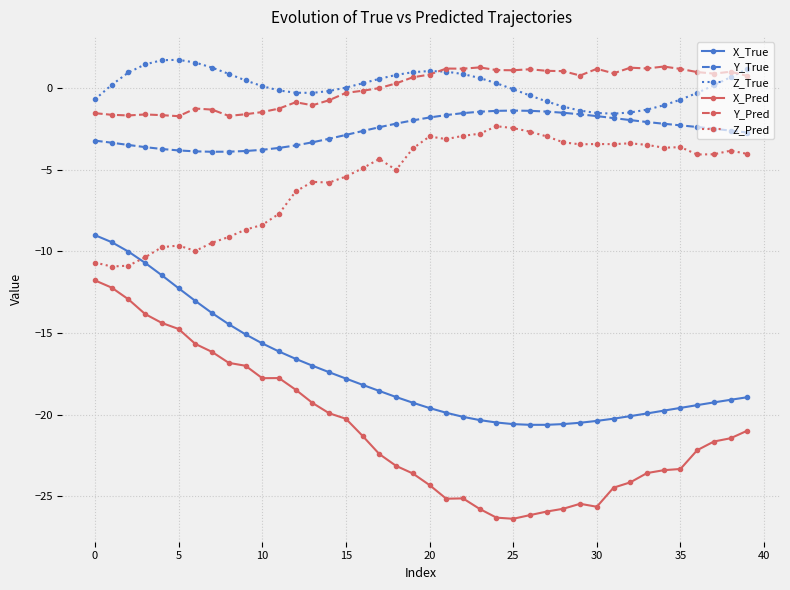

What is the value of the Z_Pred point at the 5th from the left?

-9.8